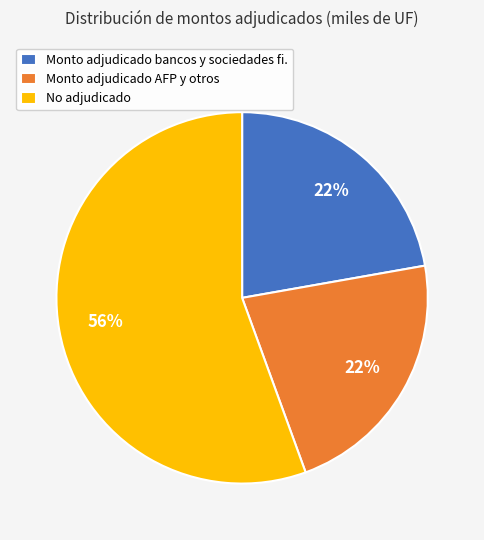

Is there any slice that represents more than half of the pie?

Yes